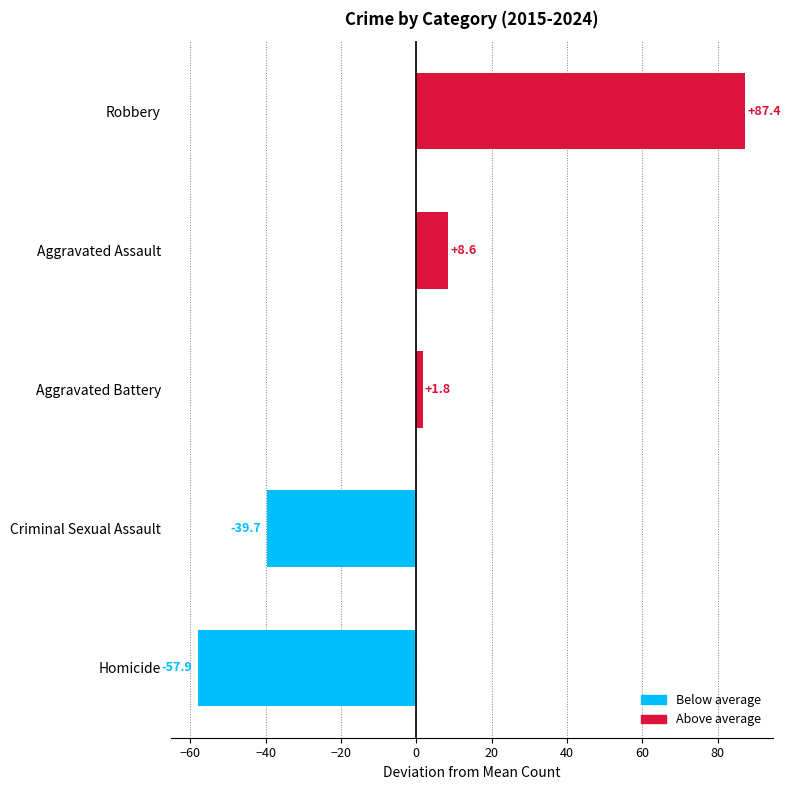

How many distinct data groups are displayed?

1